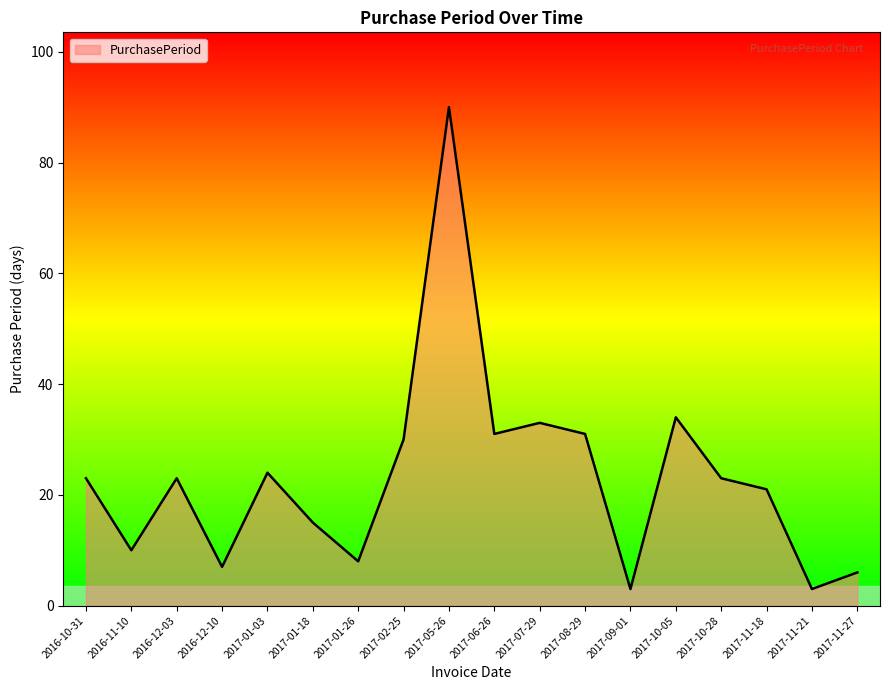

What is the change in value from 2016-12-03 to 2017-09-01?

-20